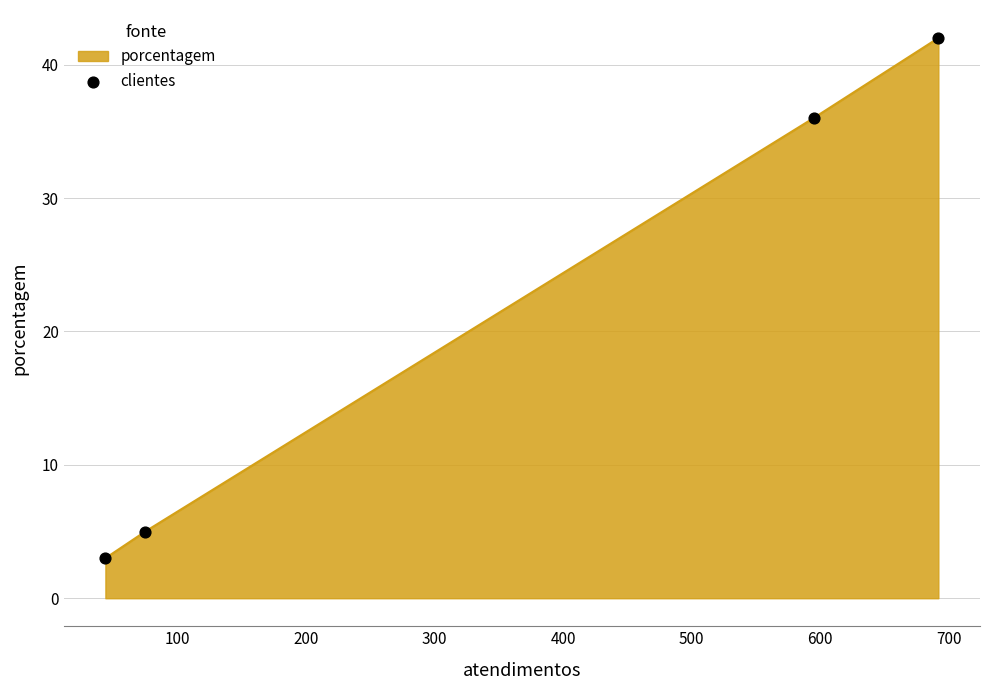

What is the smallest value displayed?

3